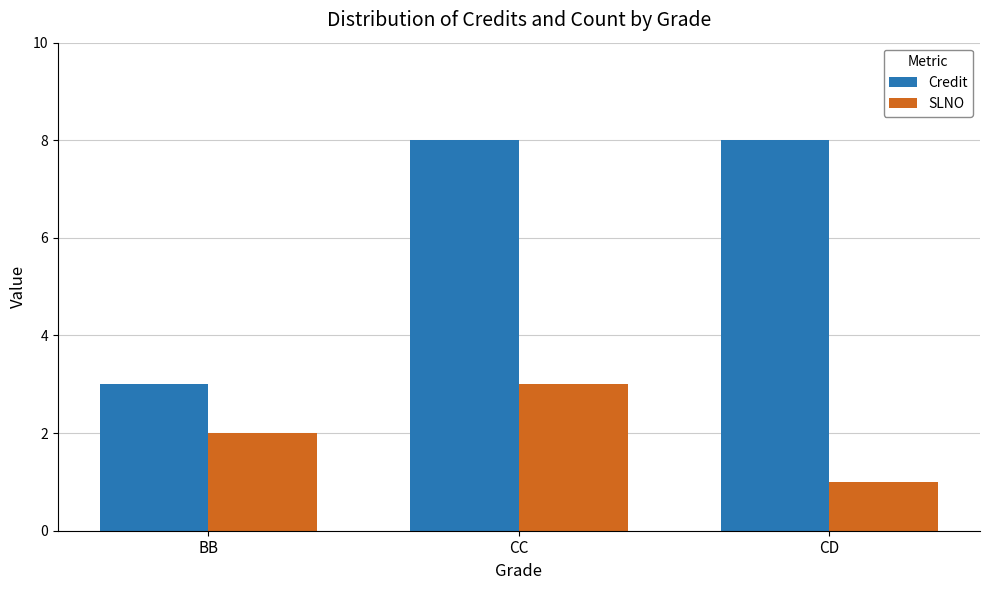

What is the value of the SLNO bar at the 3rd from the left?

1